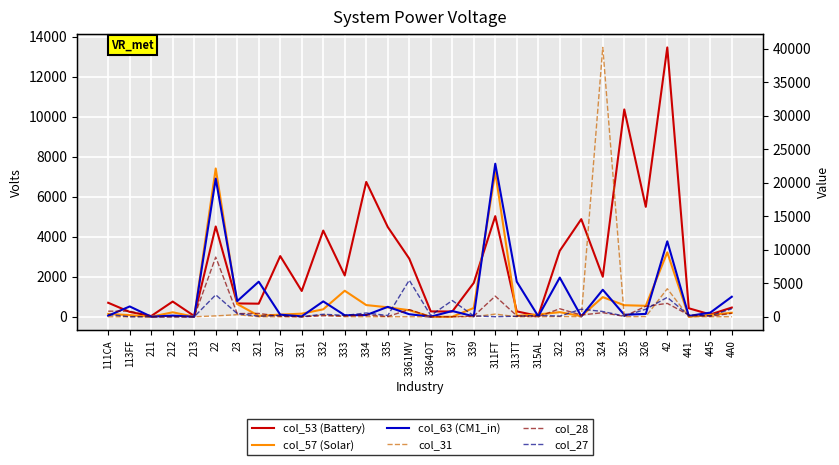

The value of col_53 (Battery) at 322 is 1583. True or false?

False